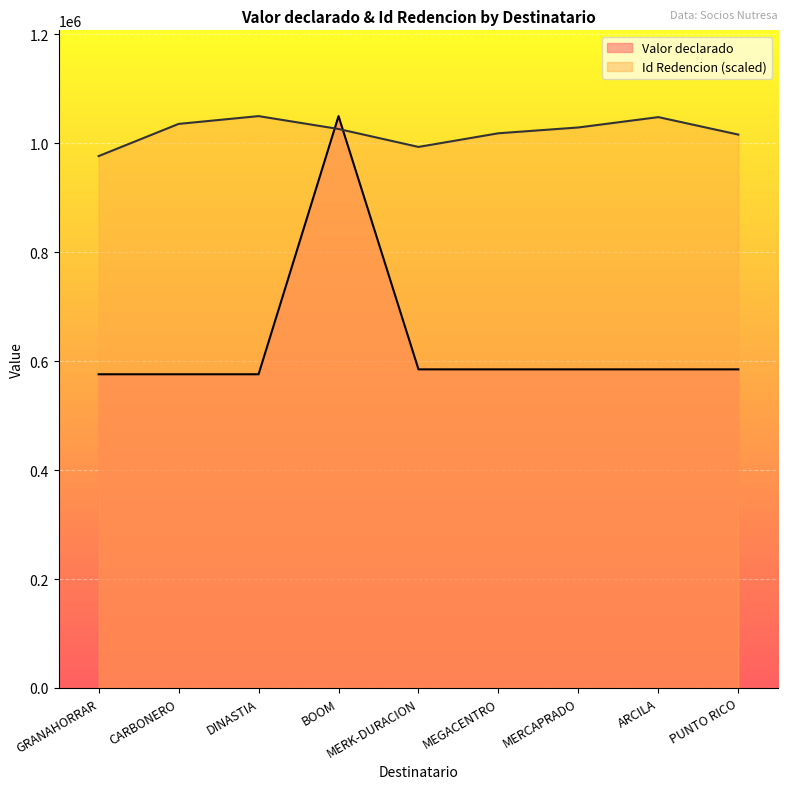

At which category does the chart reach its peak across all series?

BOOM